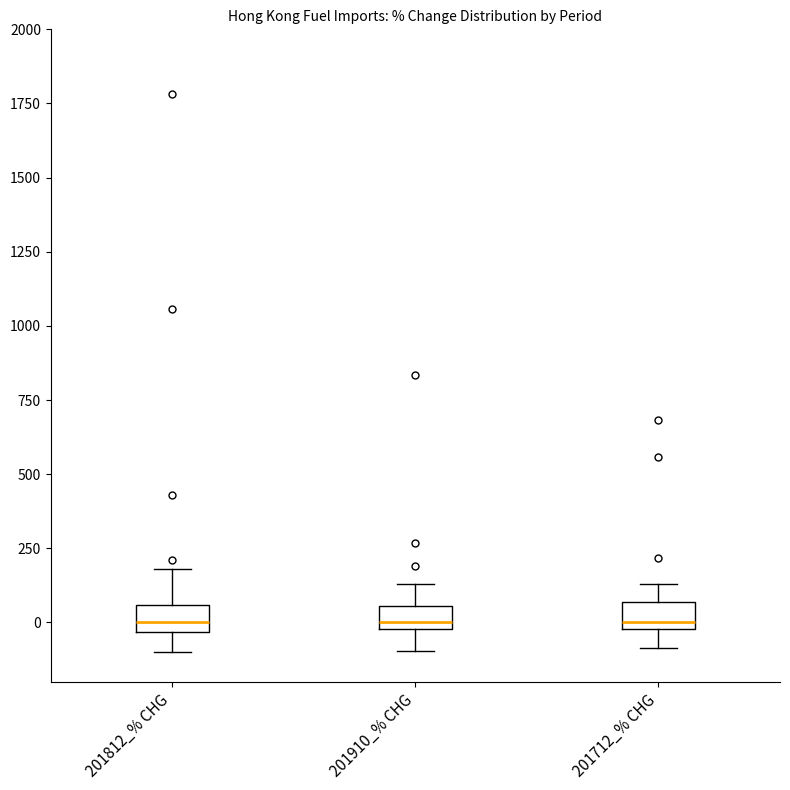

Reading left to right, transcribe this box plot: for each box, give where its median line is, the range the box spans, and where its two whiskers end, as read against the y-axis. The values are not printed on the chart, so give them approximately, as read against the axis.

201812_% CHG: median 0, box -50 to 50, whiskers -100 to 200
201910_% CHG: median 0 (just above the box's lower edge), box 0 to 50, whiskers -100 to 150
201712_% CHG: median 0 (just above the box's lower edge), box 0 to 50, whiskers -100 to 150